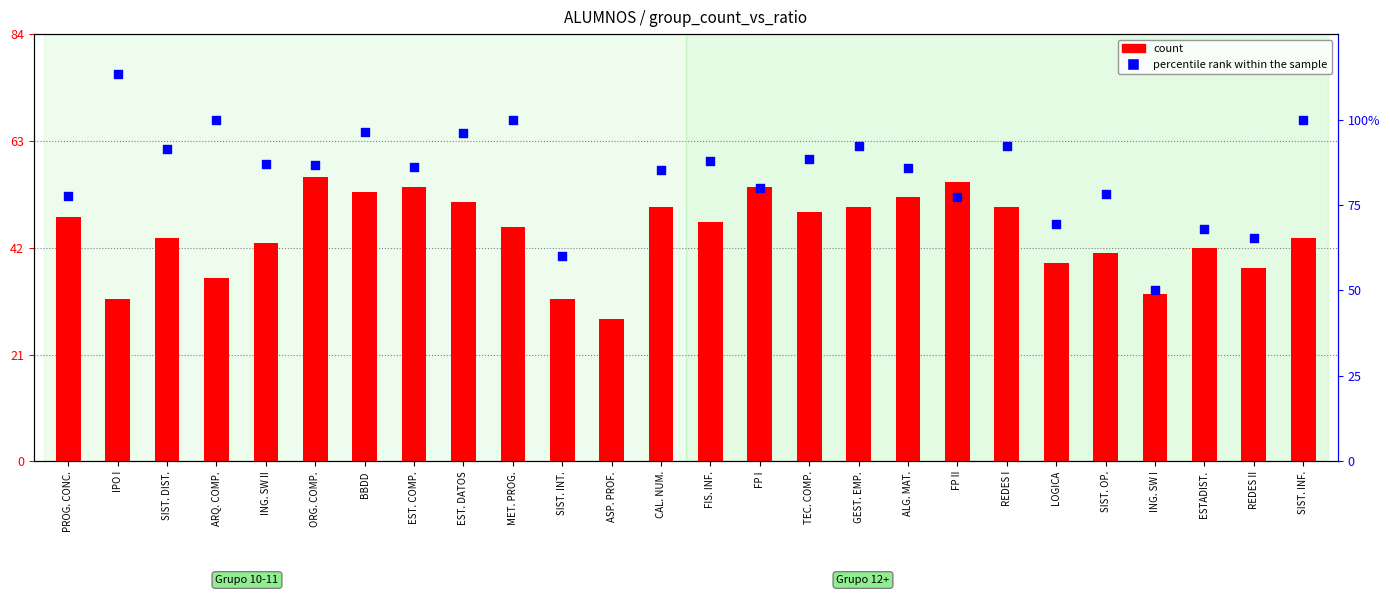

What is the total value across all series at TEC. COMP.?

137.5